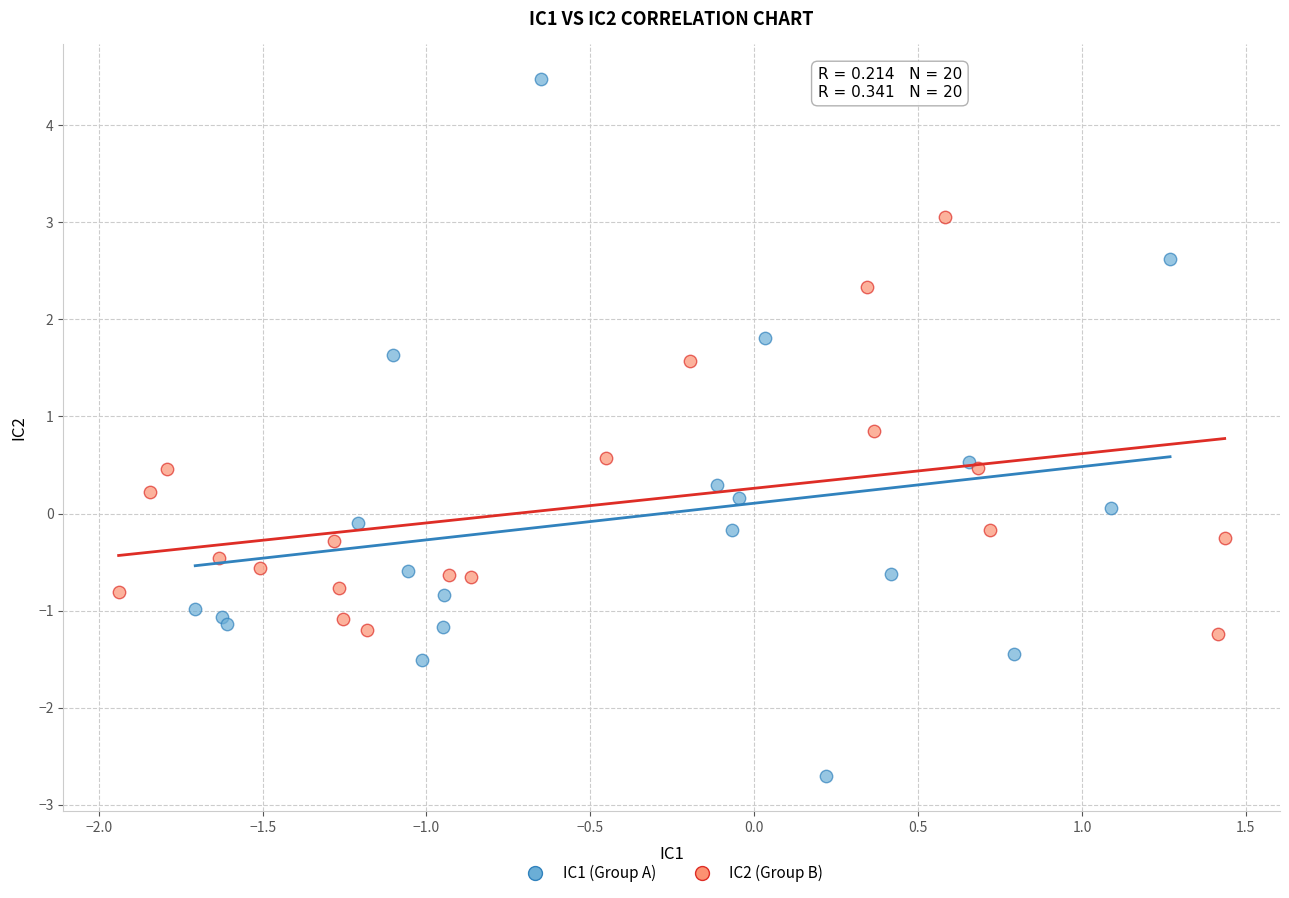

Which series reaches the minimum Y coordinate?

IC1 (Group A)